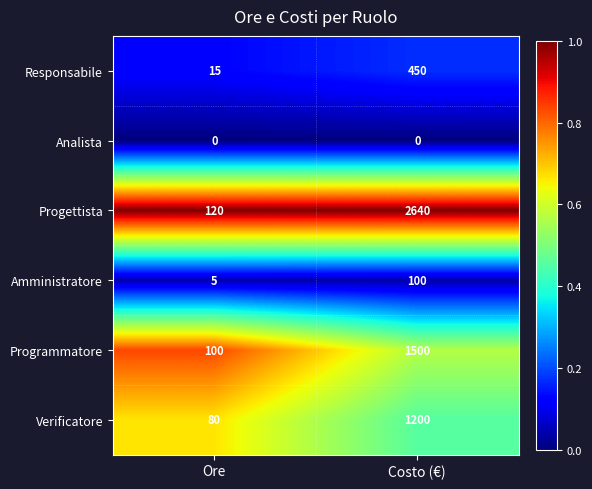

Between Ore and Costo (€), which series saw the biggest shift?

Progettista